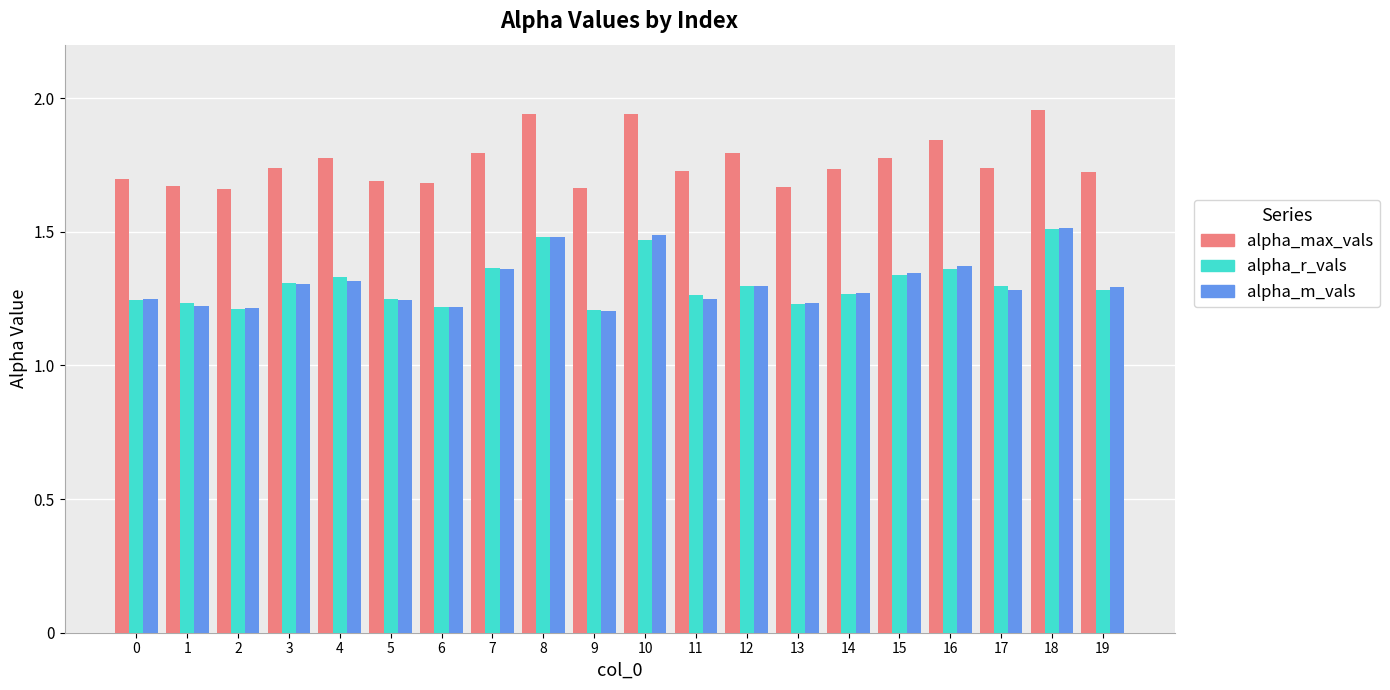

Count the alpha_r_vals values in the range 1 to 2.

20